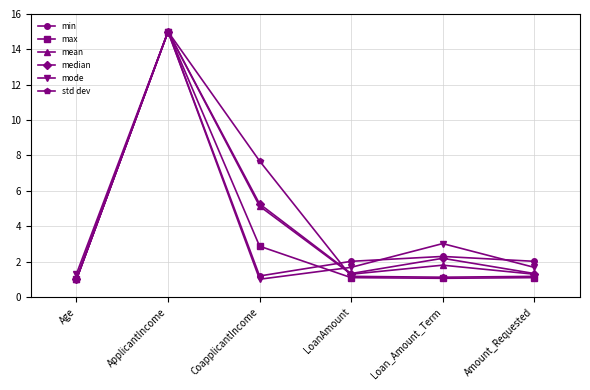

The value of mode at Loan_Amount_Term is 5.3. True or false?

False